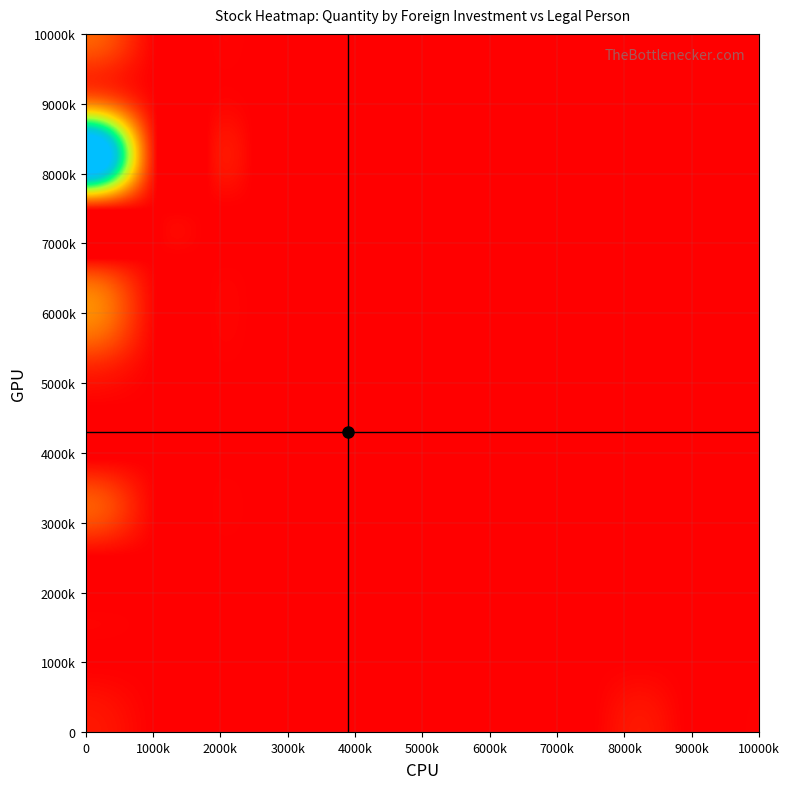

How many data points does each series have?

14